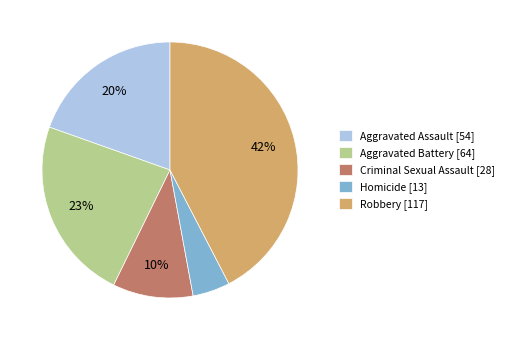

Approximately how many times larger is the value at Homicide compared to Aggravated Assault?

0.2